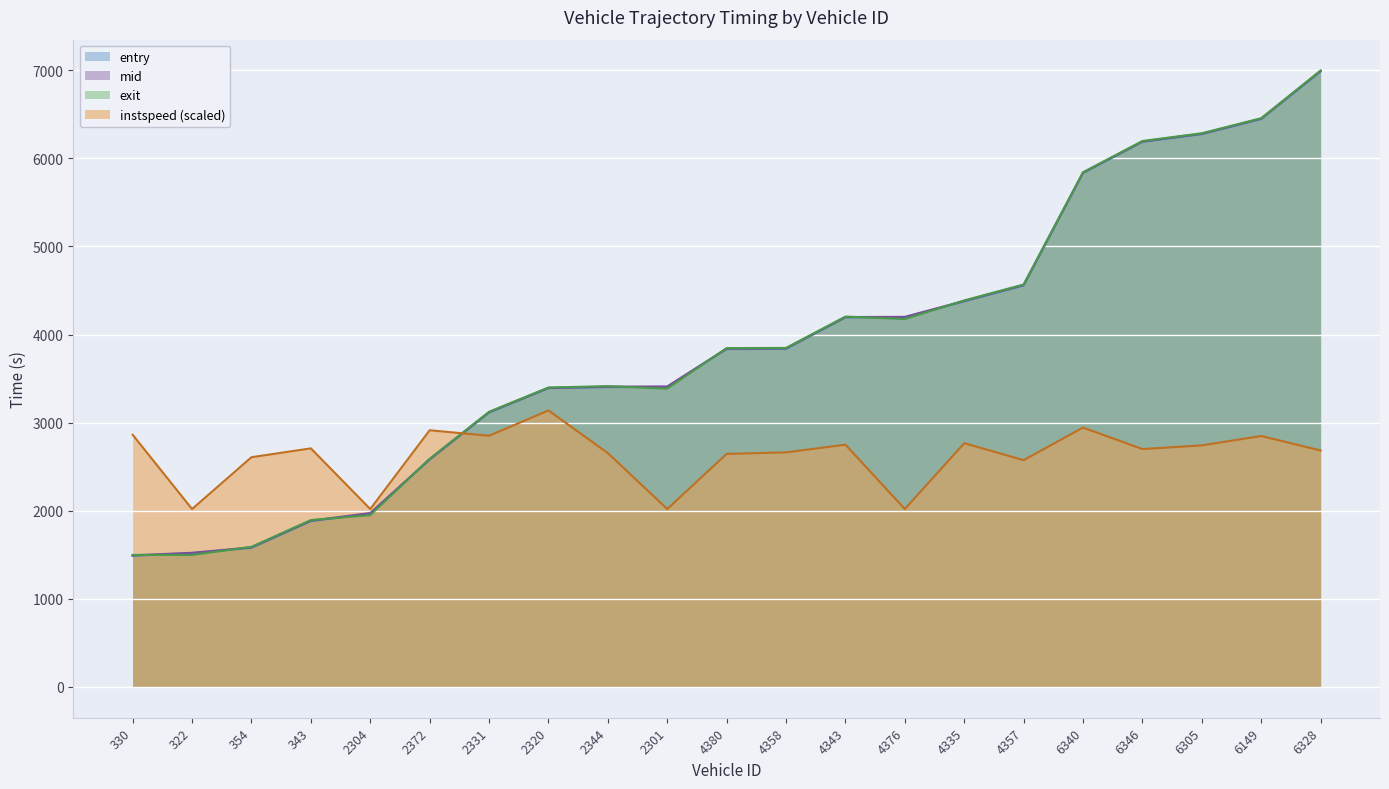

How many intersections are there between entry and instspeed?

1